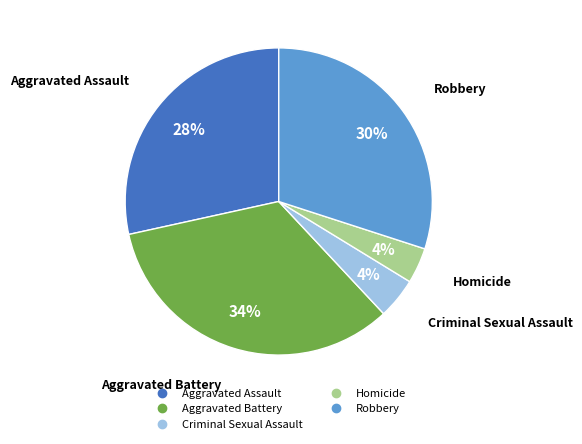

Which category has the biggest portion of the pie?

Aggravated Battery